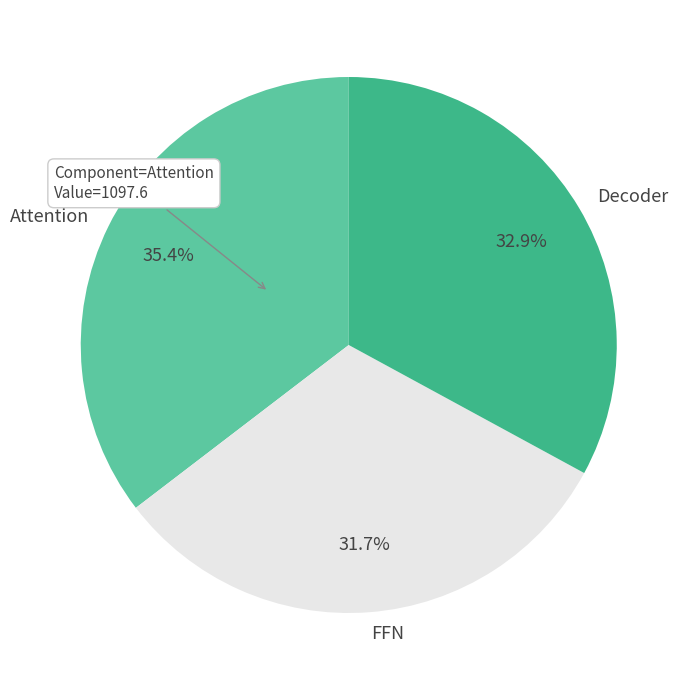

Combined, do Attention and FFN account for over 50%?

Yes